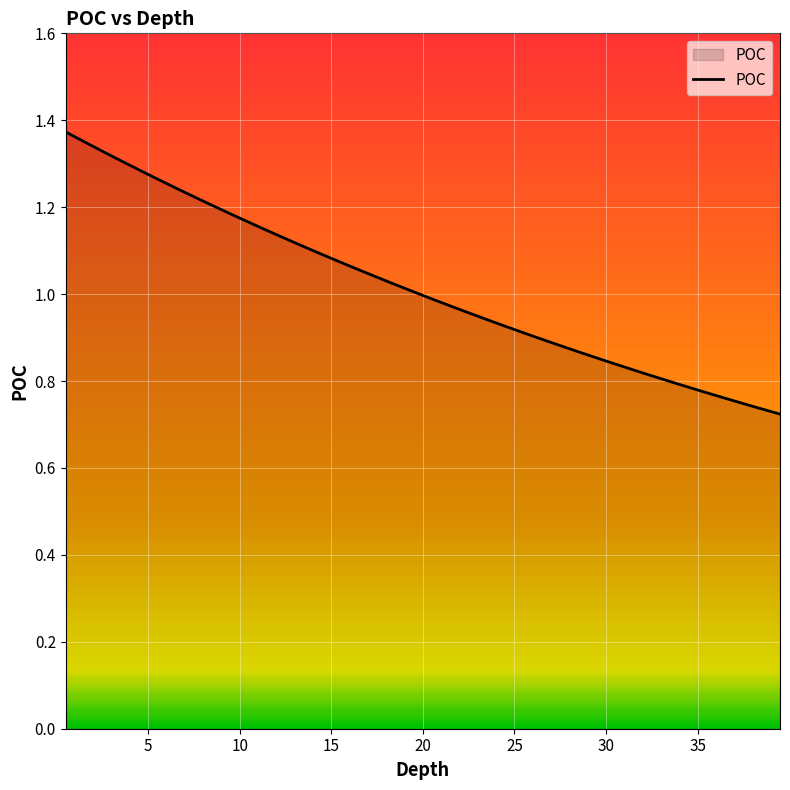

What is the difference between the maximum and minimum values?

0.6